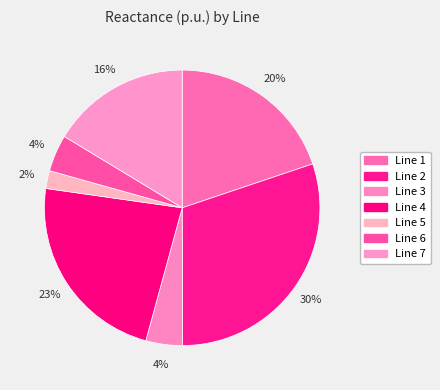

What percentage is the Line 7 slice, to the nearest percent?

16%